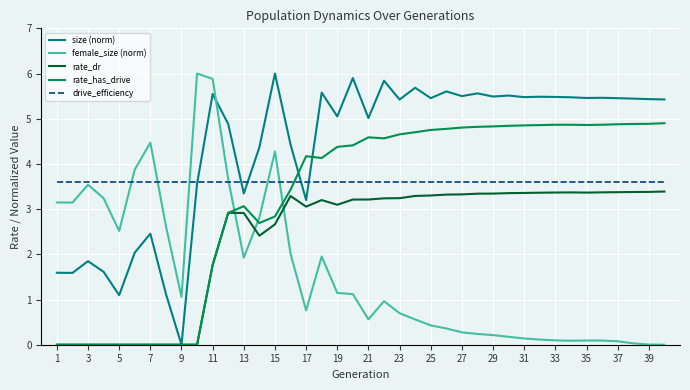

True or false: drive_efficiency and rate_dr intersect in this chart.

False